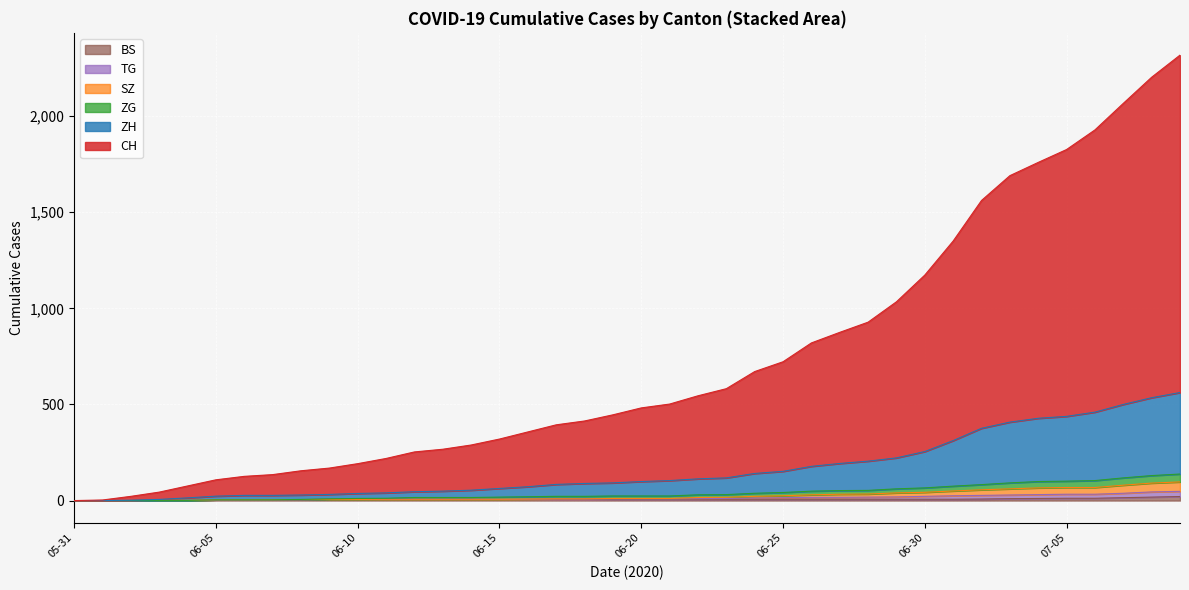

What are all the series names shown in the legend?

CH, ZH, ZG, SZ, TG, BS